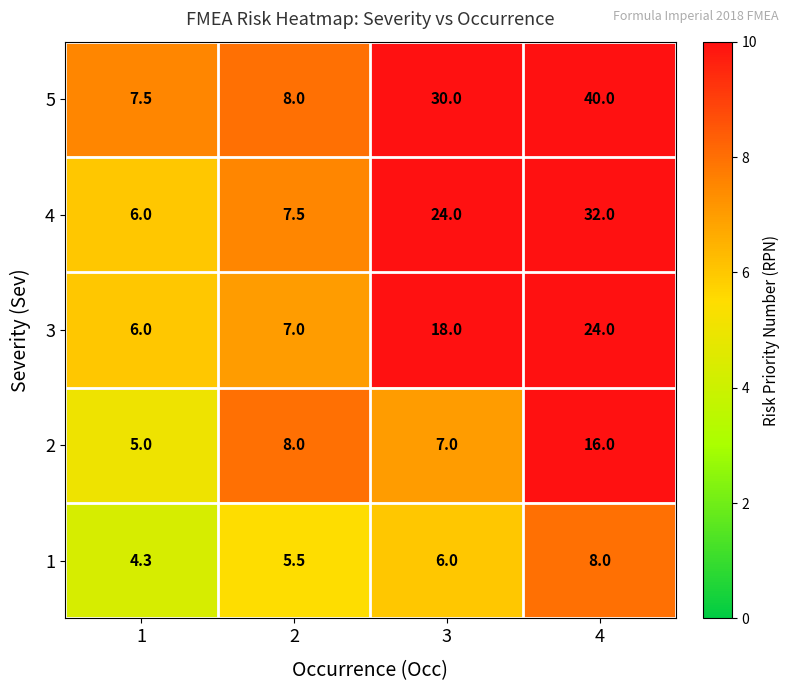

Count the number of categories in the chart.

4